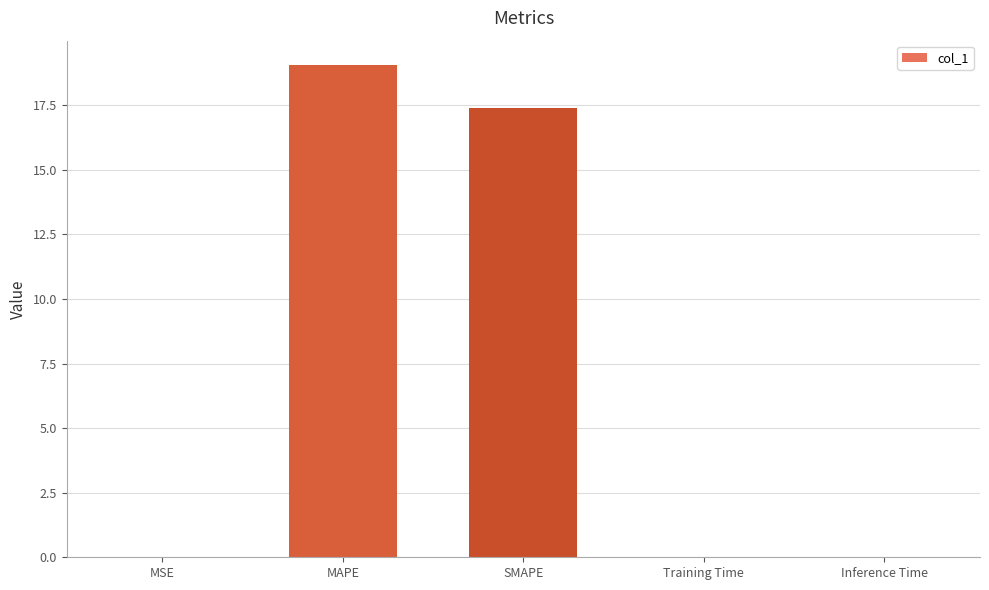

What is the sum of all values?

36.4